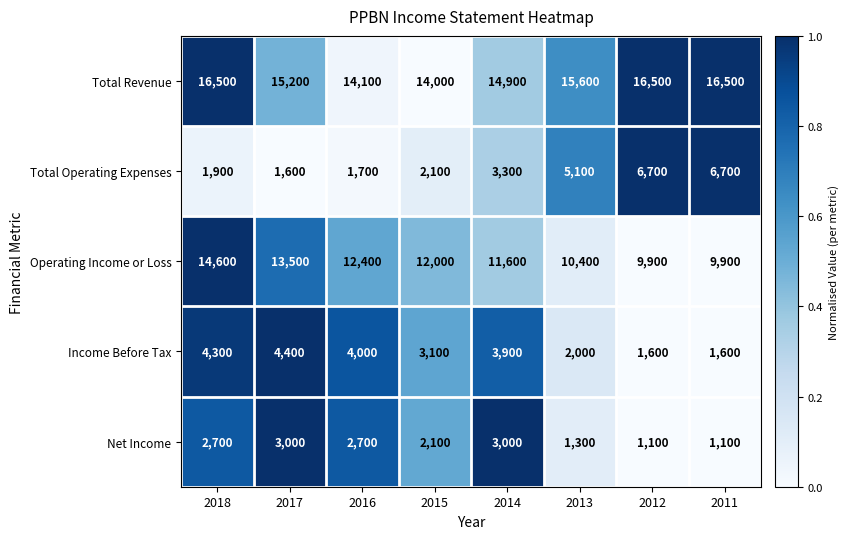

What is the average value of the Operating Income or Loss series?

11788